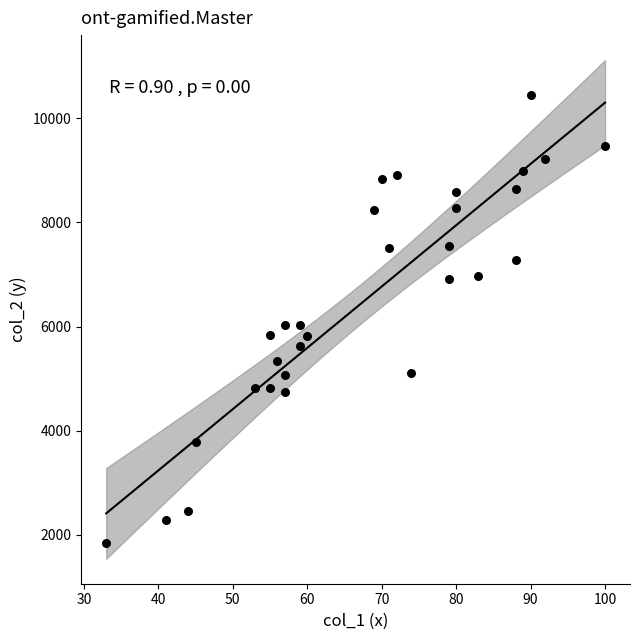

What is the range of Y values (max minus min)?

8602